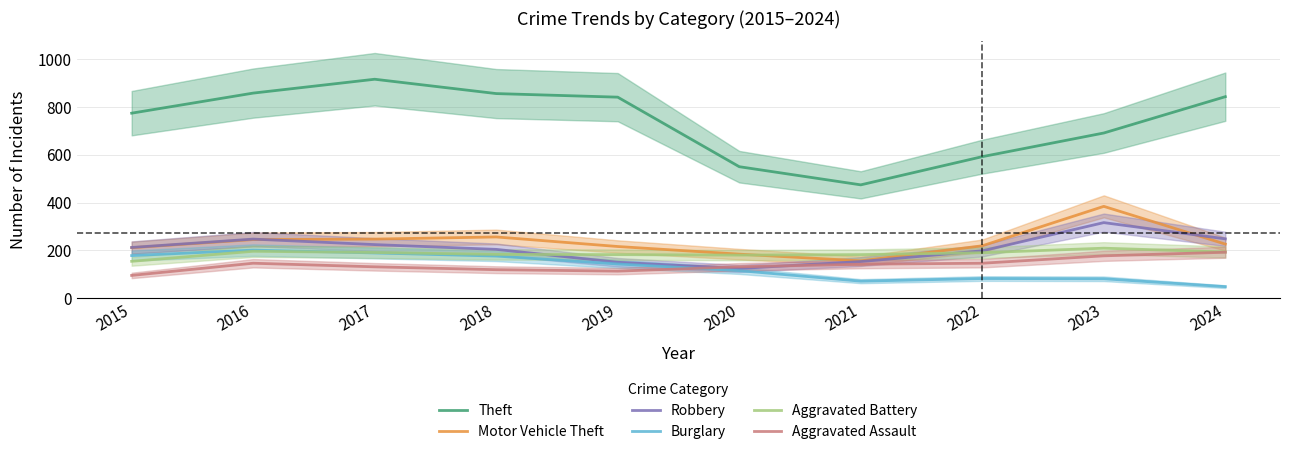

True or false: Theft and Motor Vehicle Theft cross at least once.

False